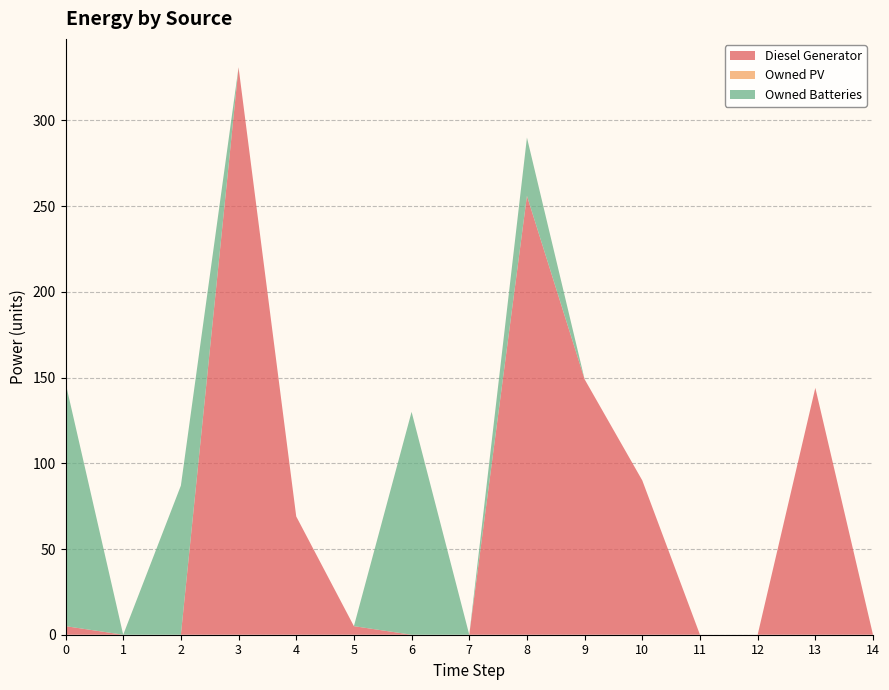

Reading left to right, list all the values displayed in this chart.

Diesel Generator: 5	0	0	331	69	5	0	0	256	149	90	0	0	144	0
Owned PV: 0	0	0	0	0	0	0	0	0	0	0	0	0	0	0
Owned Batteries: 142	0	87	0	0	0	130	0	34	0	0	0	0	0	0